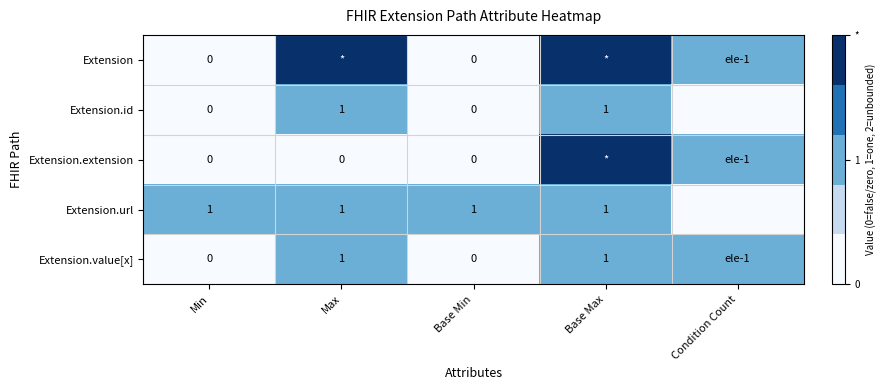

Where does the Extension series first go above 1?

Max